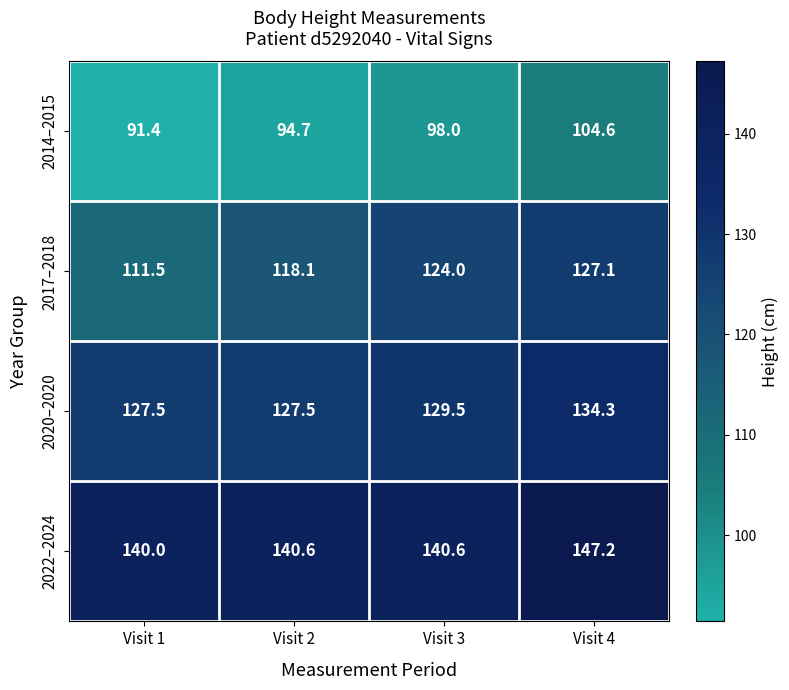

At which category does the chart reach its peak across all series?

Visit 4